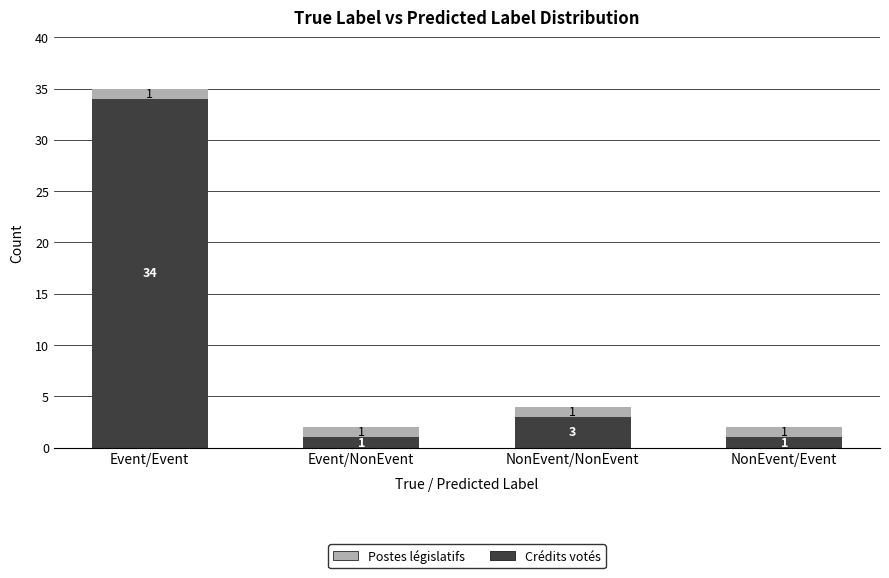

At which category is the sum across all series the highest?

Event/Event